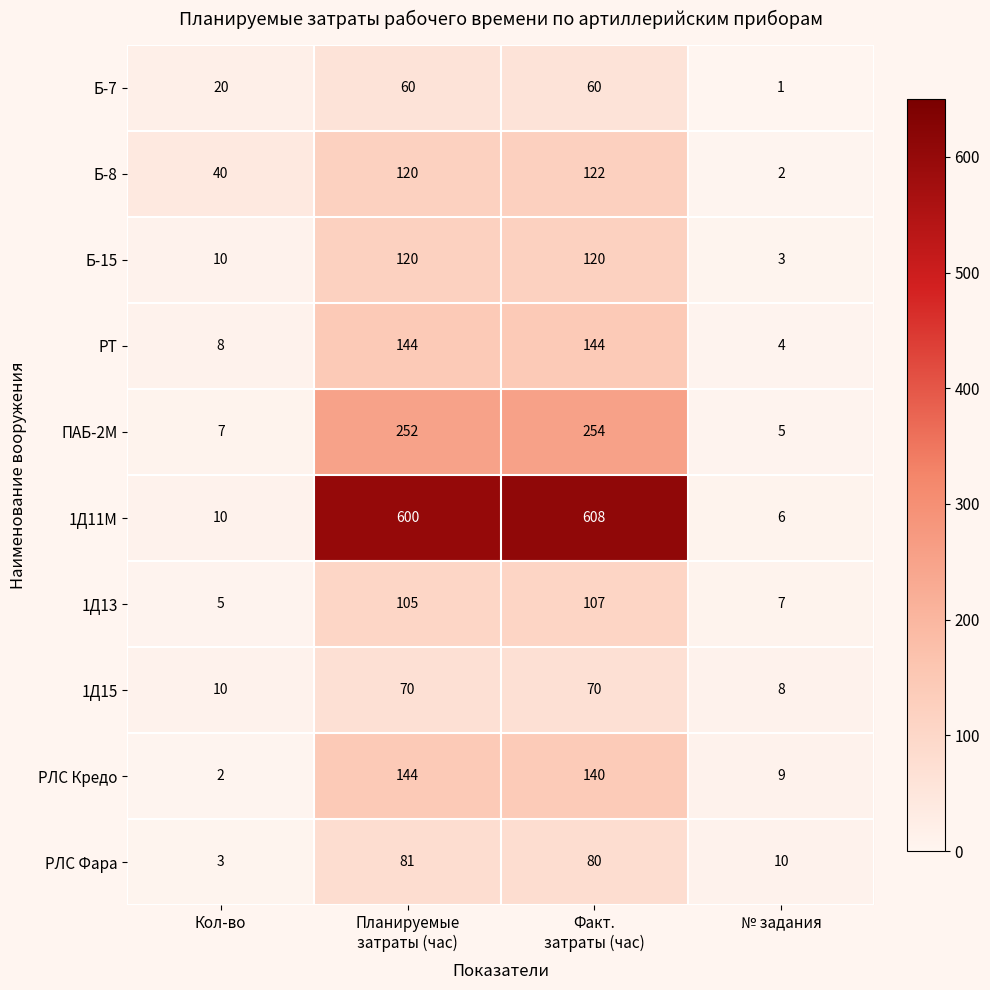

At which label does ПАБ-2М reach its minimum?

№ задания